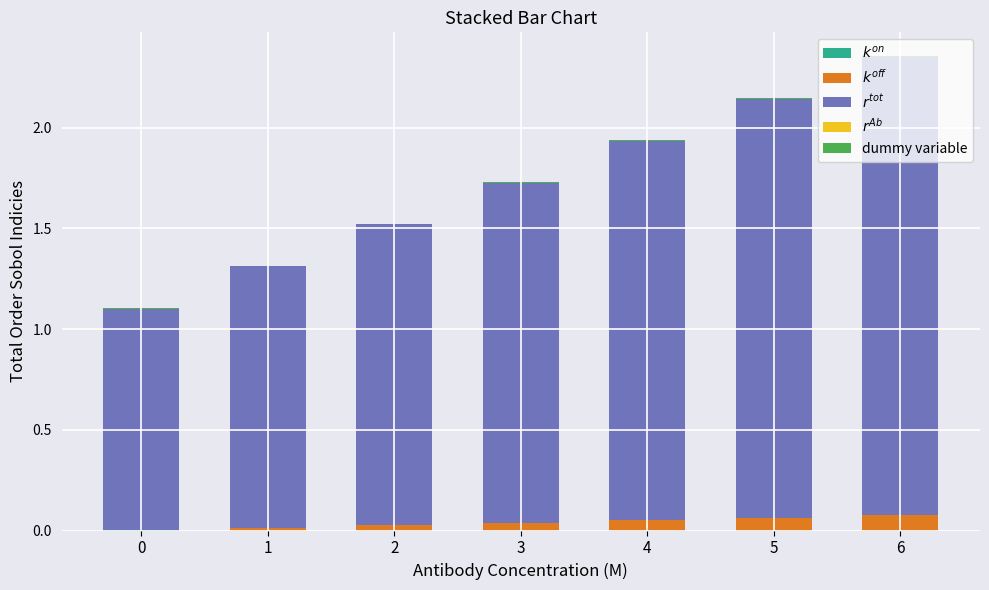

Does the chart contain stacked bars?

Yes